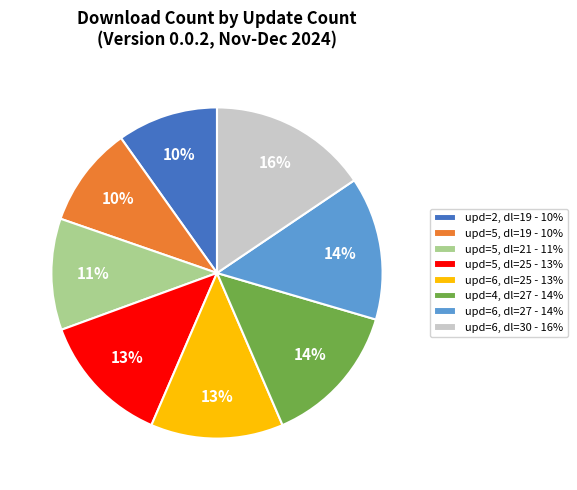

How many slices are in this pie chart?

8